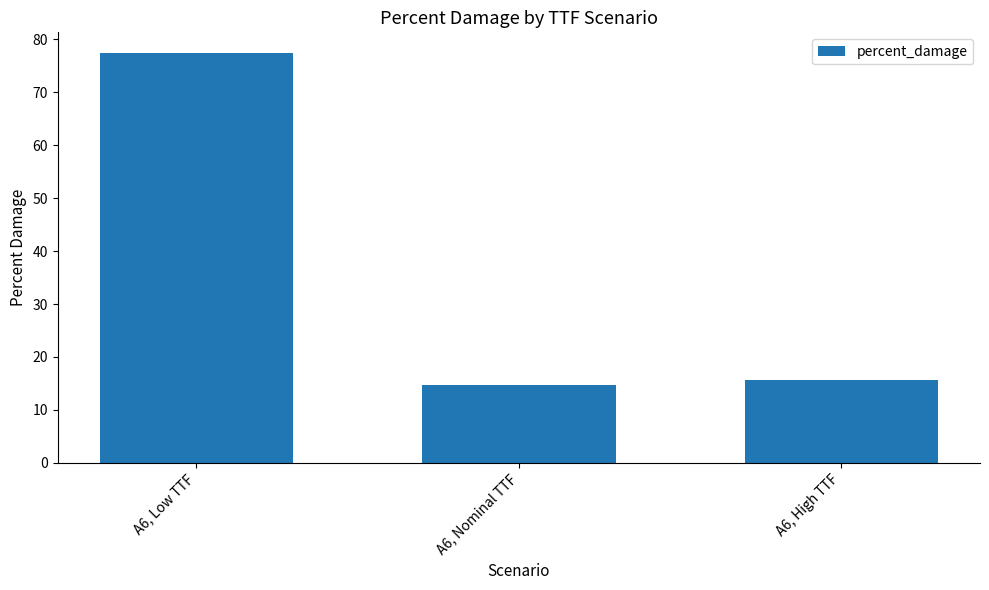

Does the chart contain any negative values?

No